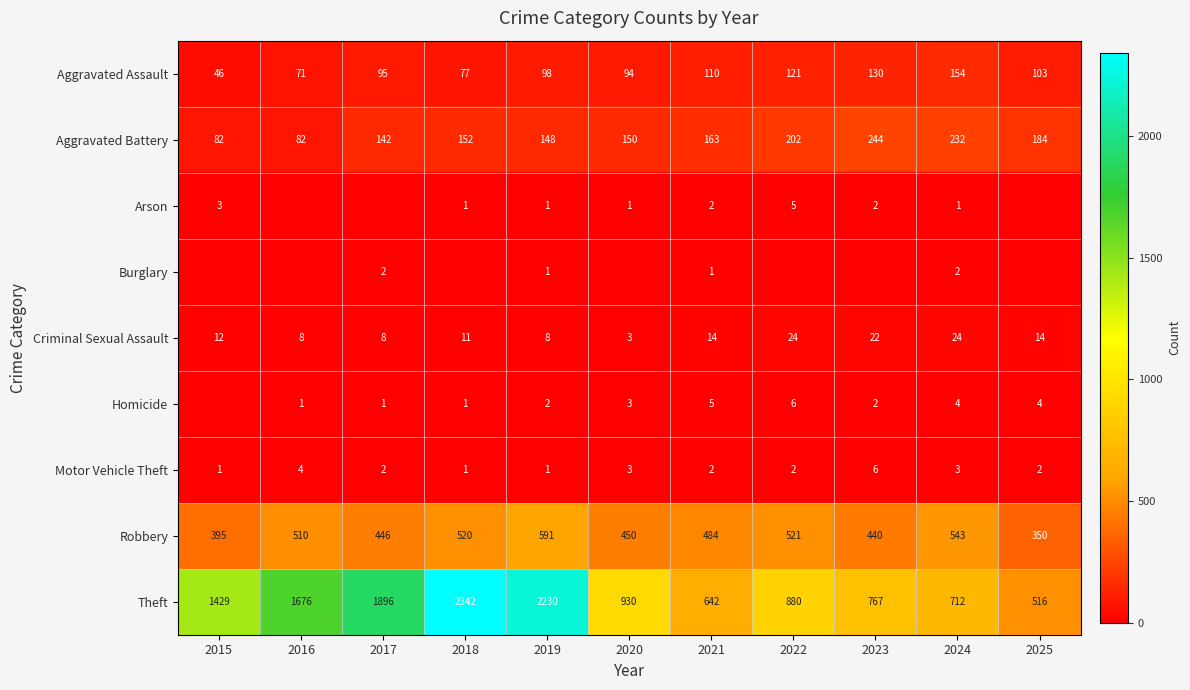

What is the total value across all series at 2019?

3080